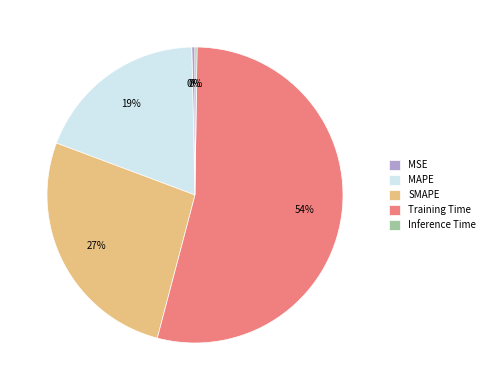

Which has a higher value, Training Time or SMAPE?

Training Time